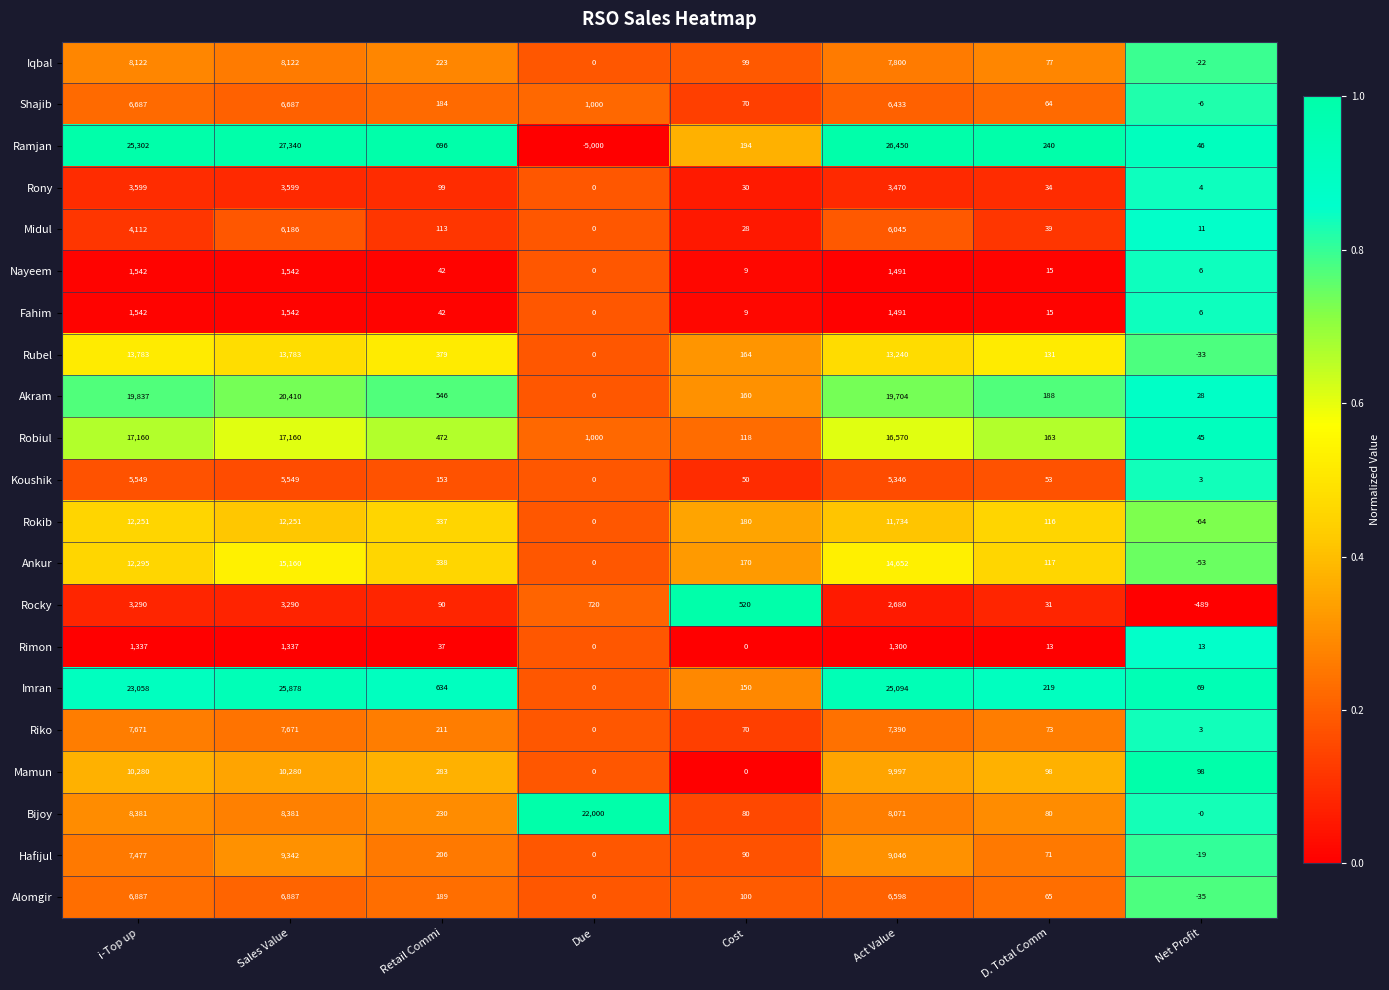

Which category has the highest value across all series?

Sales Value